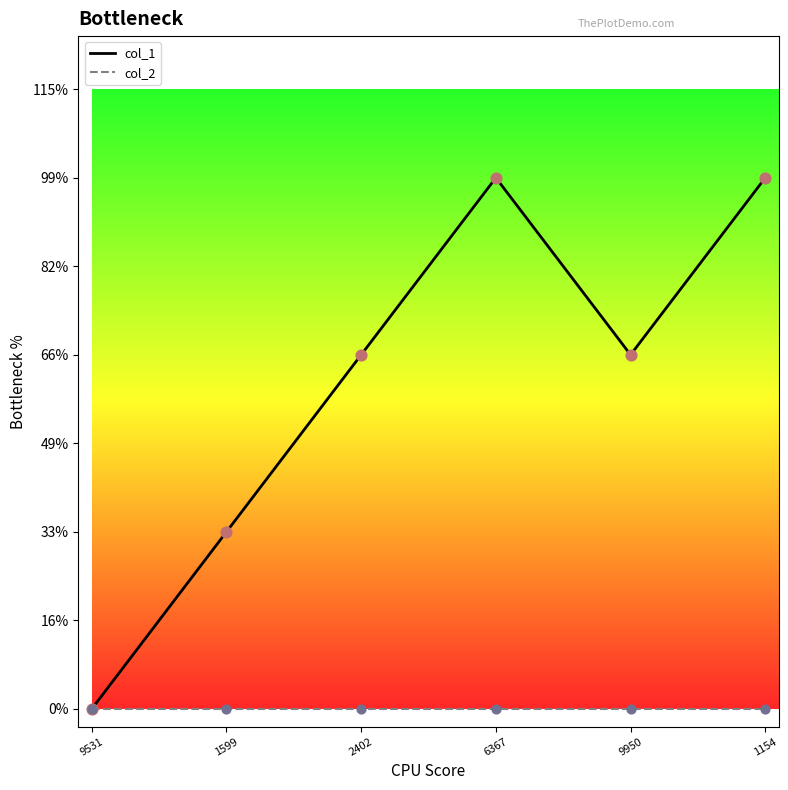

At which category is the sum across all series the highest?

6367